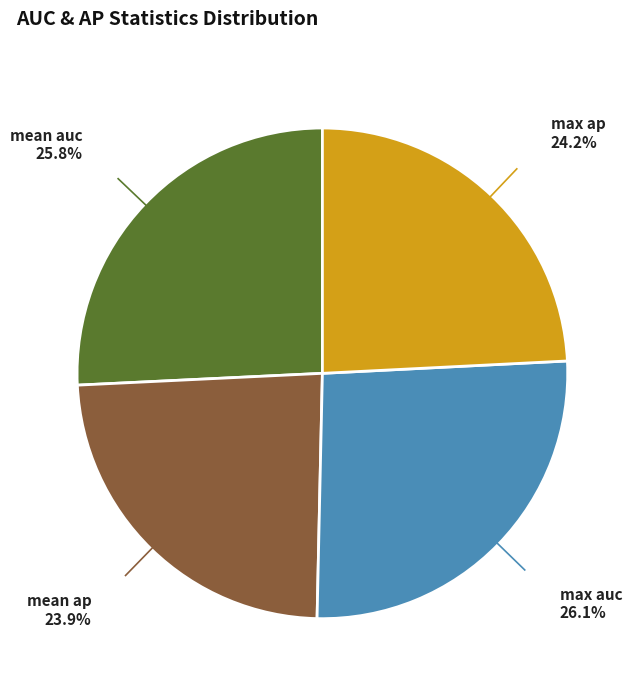

Is there a majority slice in this chart?

No